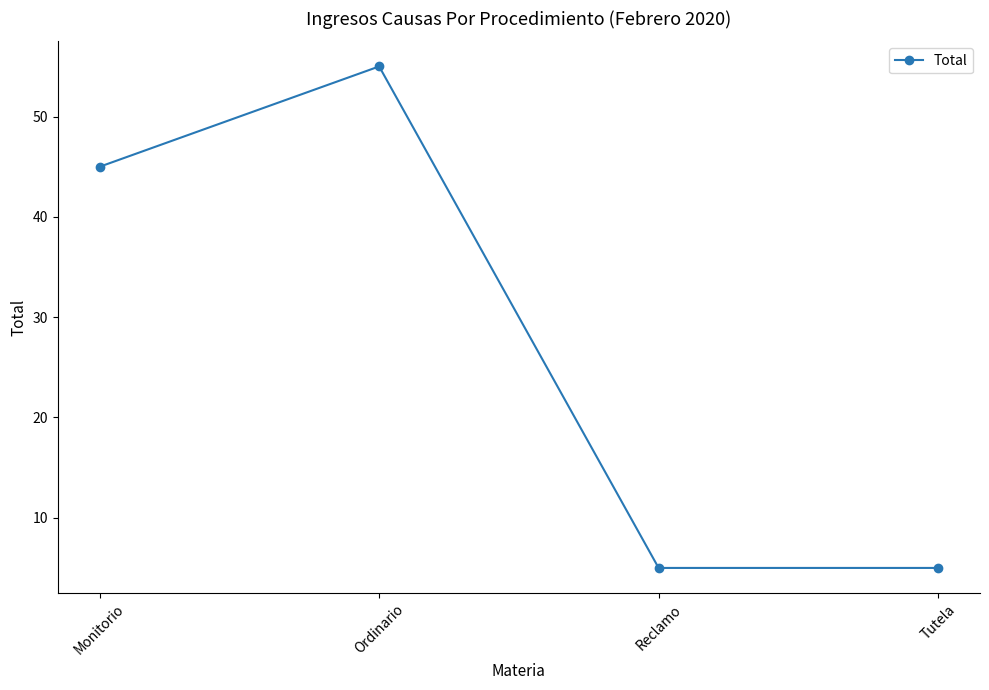

At which category does the data reach its first local peak?

Ordinario